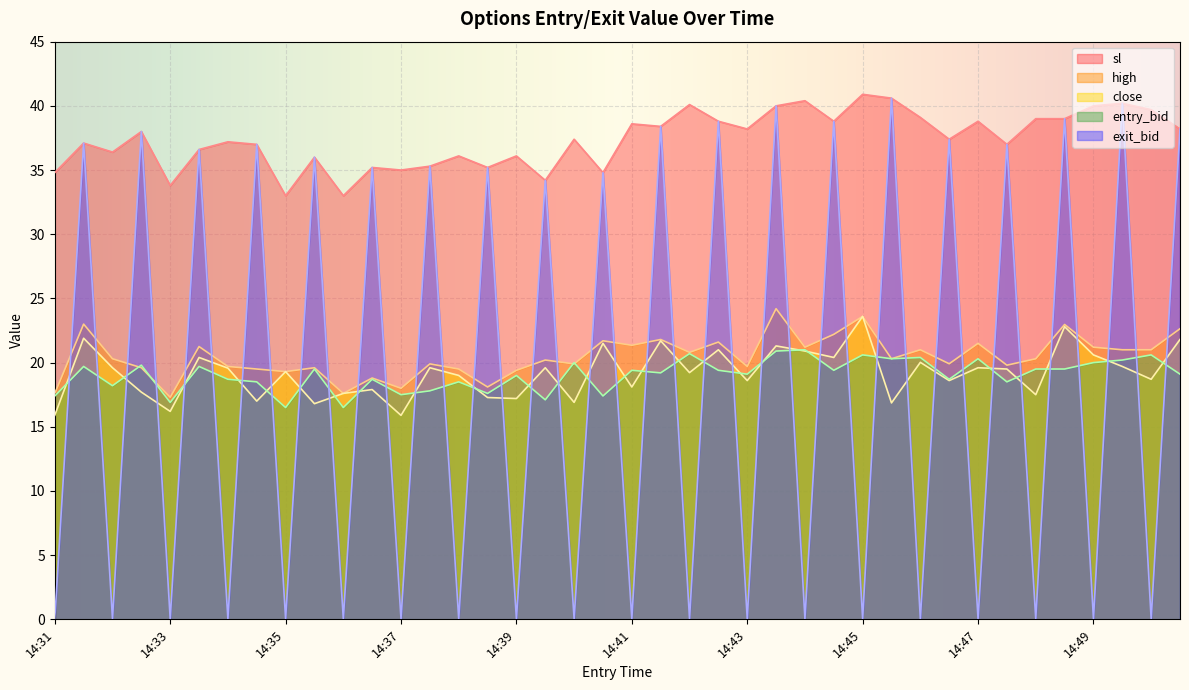

How many times do entry_bid and exit_bid cross each other?

39